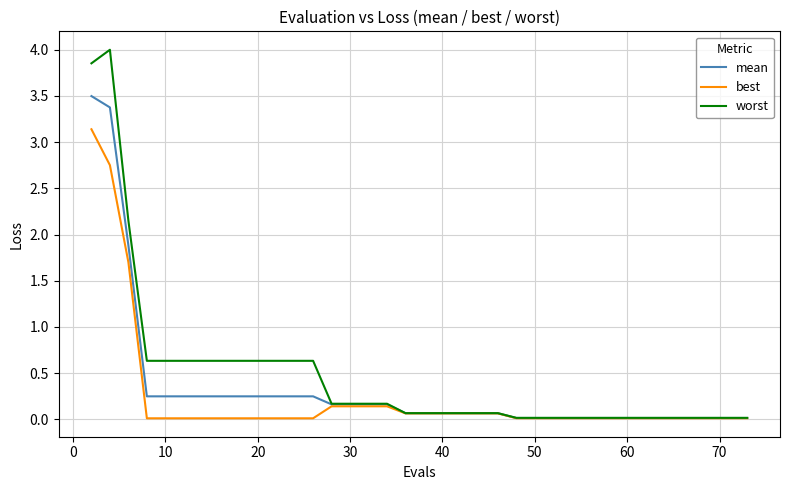

Which series has the widest spread of values?

worst